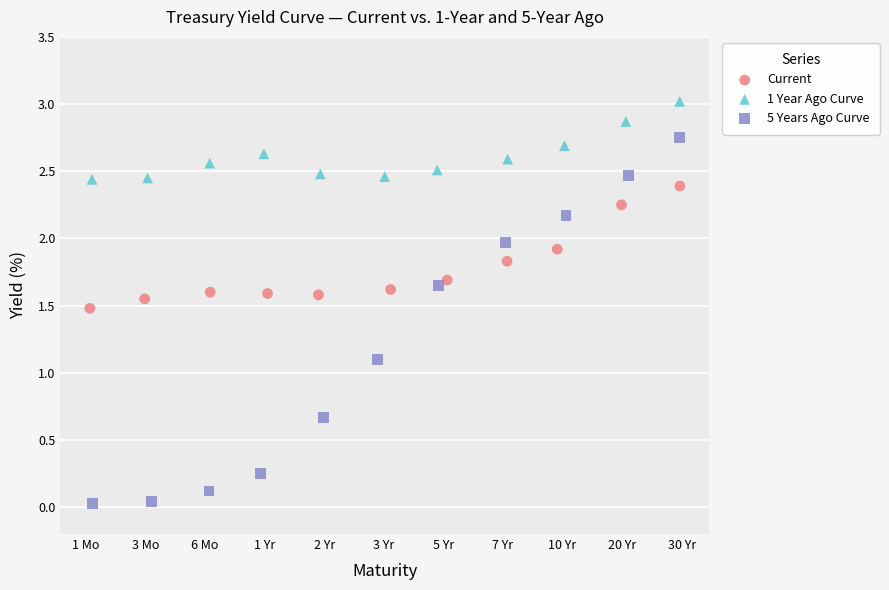

What are all the series names shown in the legend?

Current, 1 Year Ago Curve, 5 Years Ago Curve